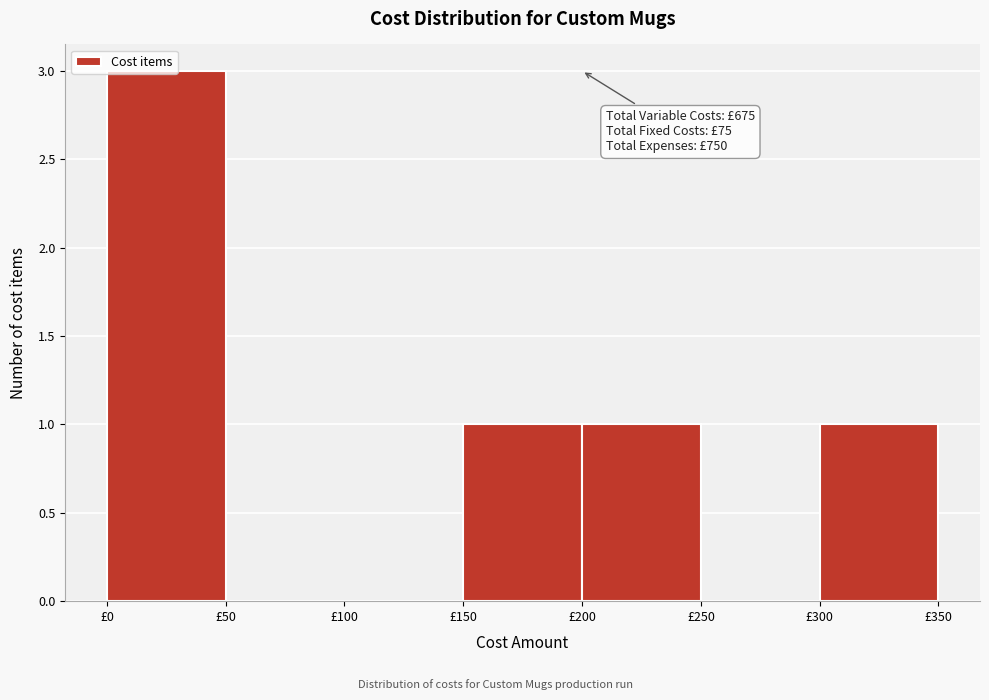

Over which range of the x-axis is the bar tallest?

0 to 50